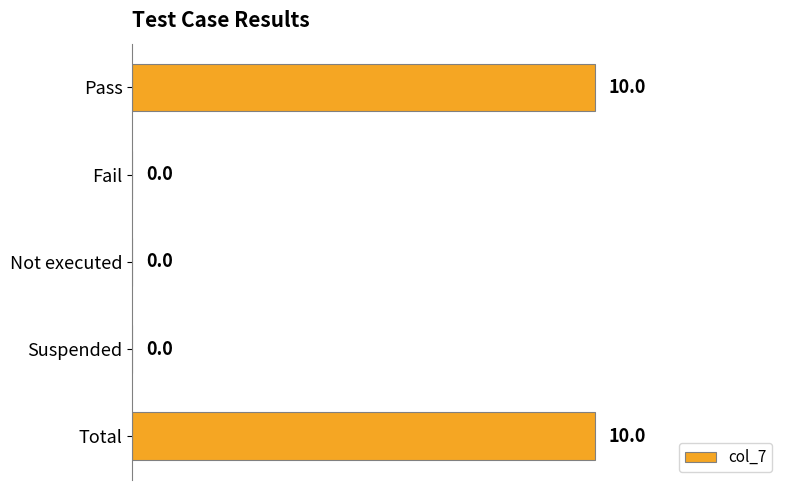

How many values are above zero?

2